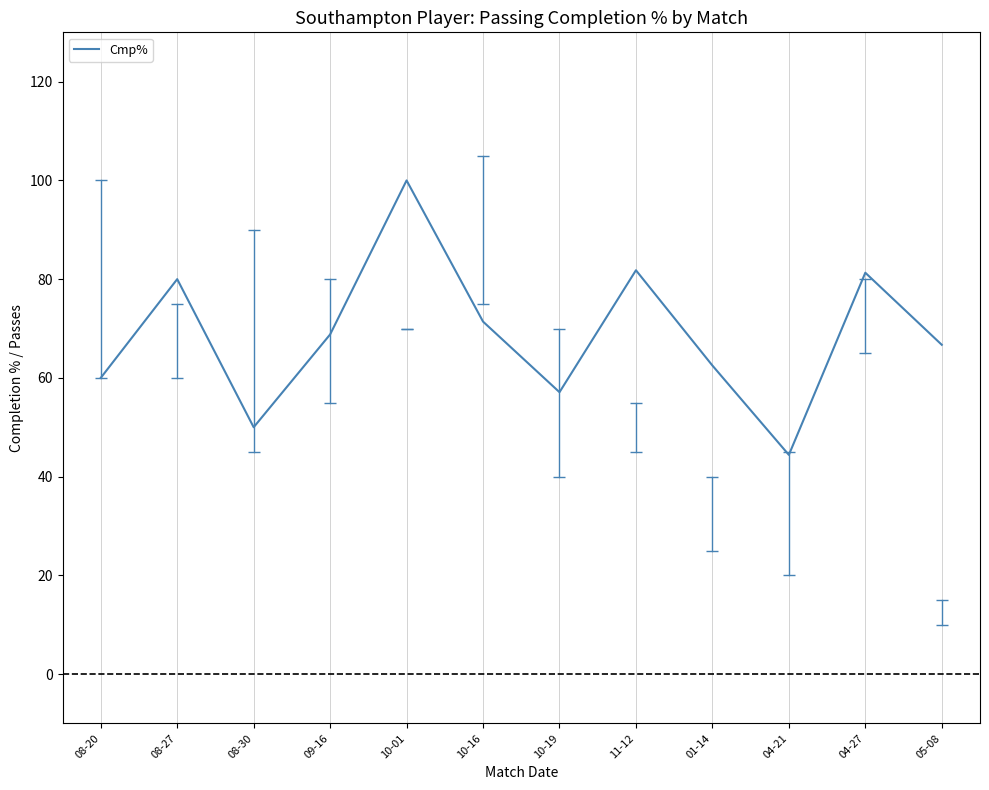

What is the difference between the maximum and second lowest values?

50.0